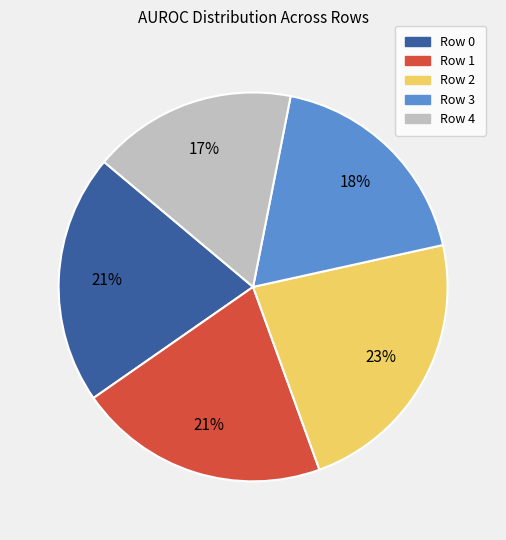

Is there a majority slice in this chart?

No